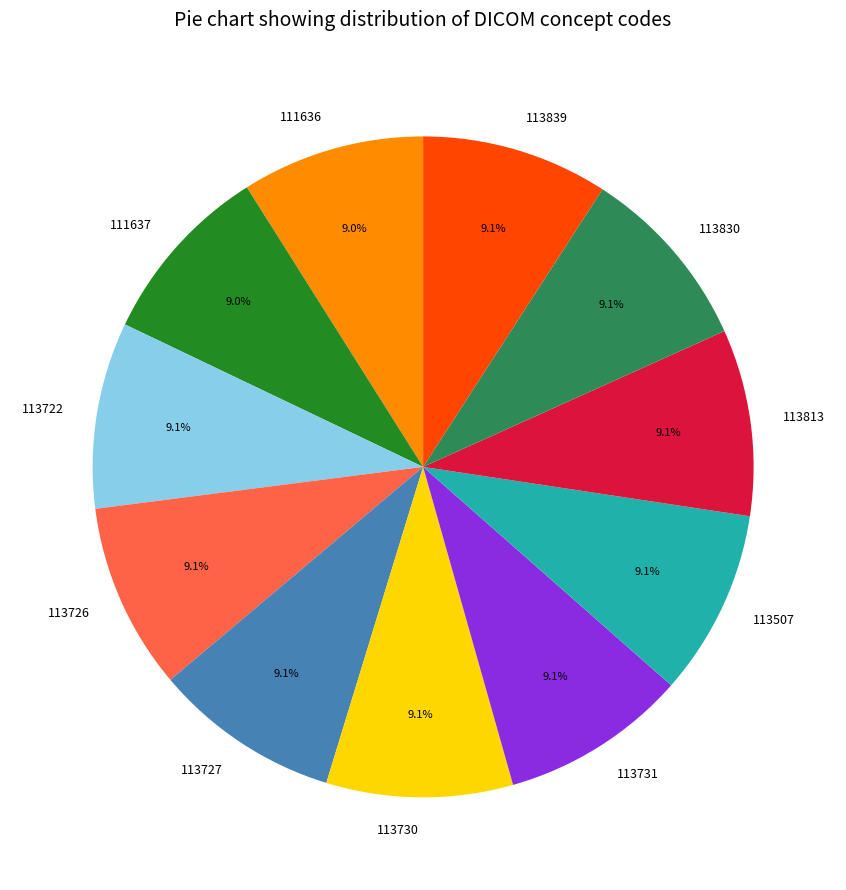

Is it true that 113813 is 9% of the pie?

True